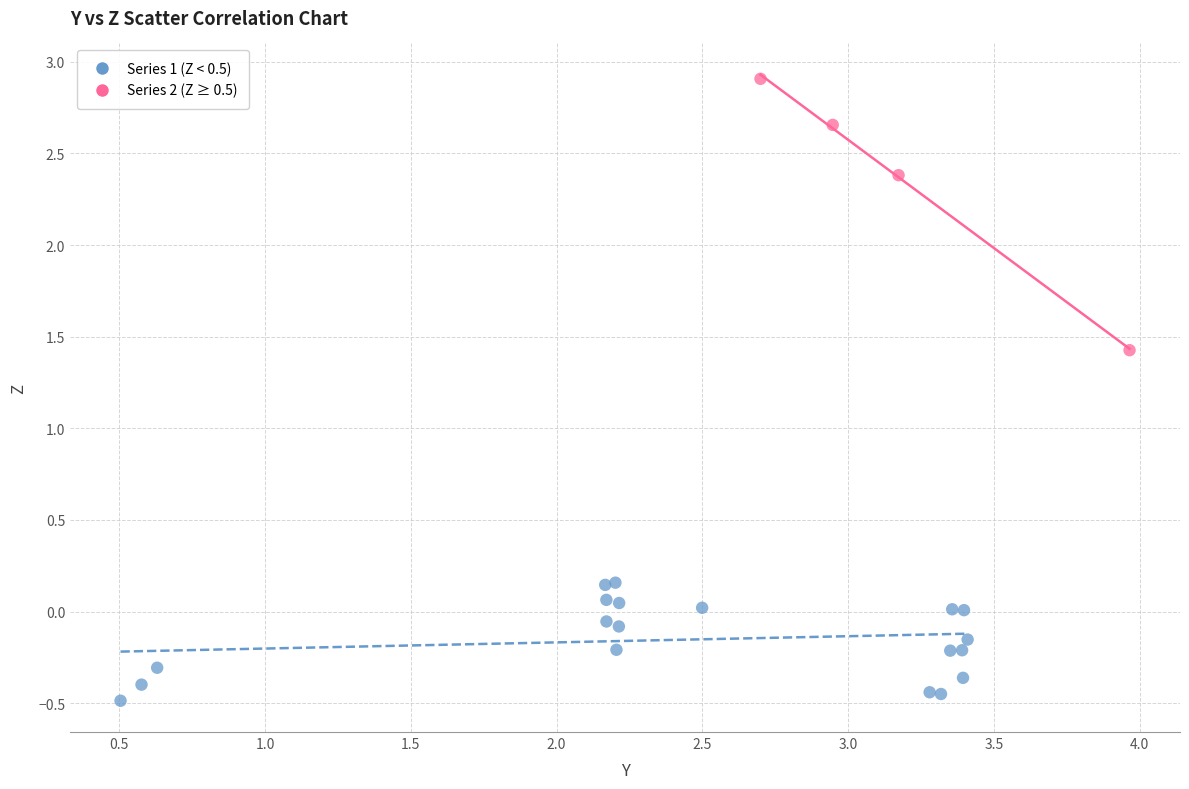

Which series reaches the maximum Y coordinate?

Series 2 (Z ≥ 0.5)